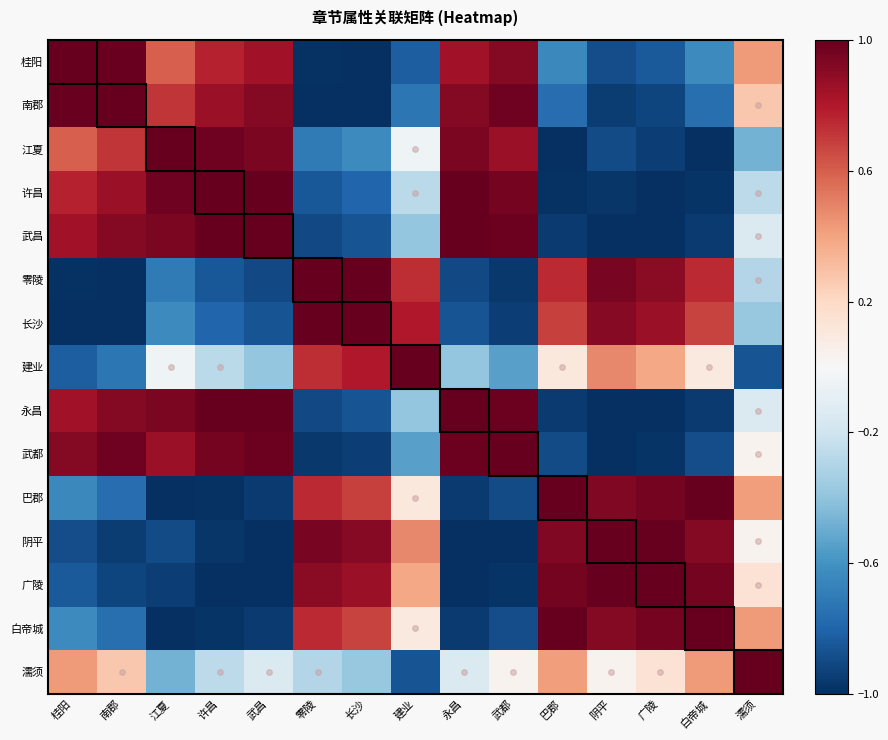

What is the spread (max minus min) of values at 武昌?

2.0